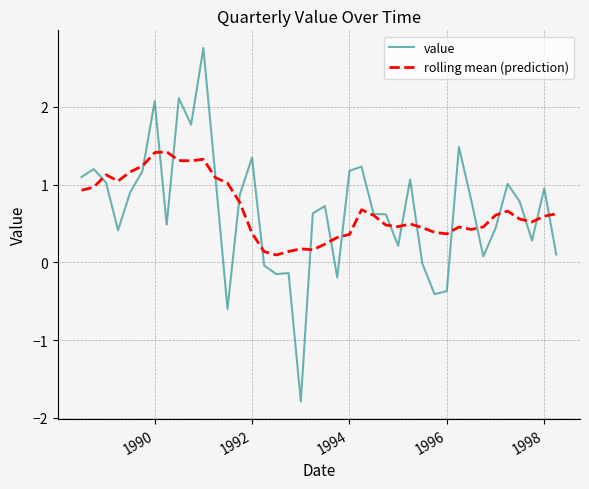

What is the lowest value of the value series?

-1.8